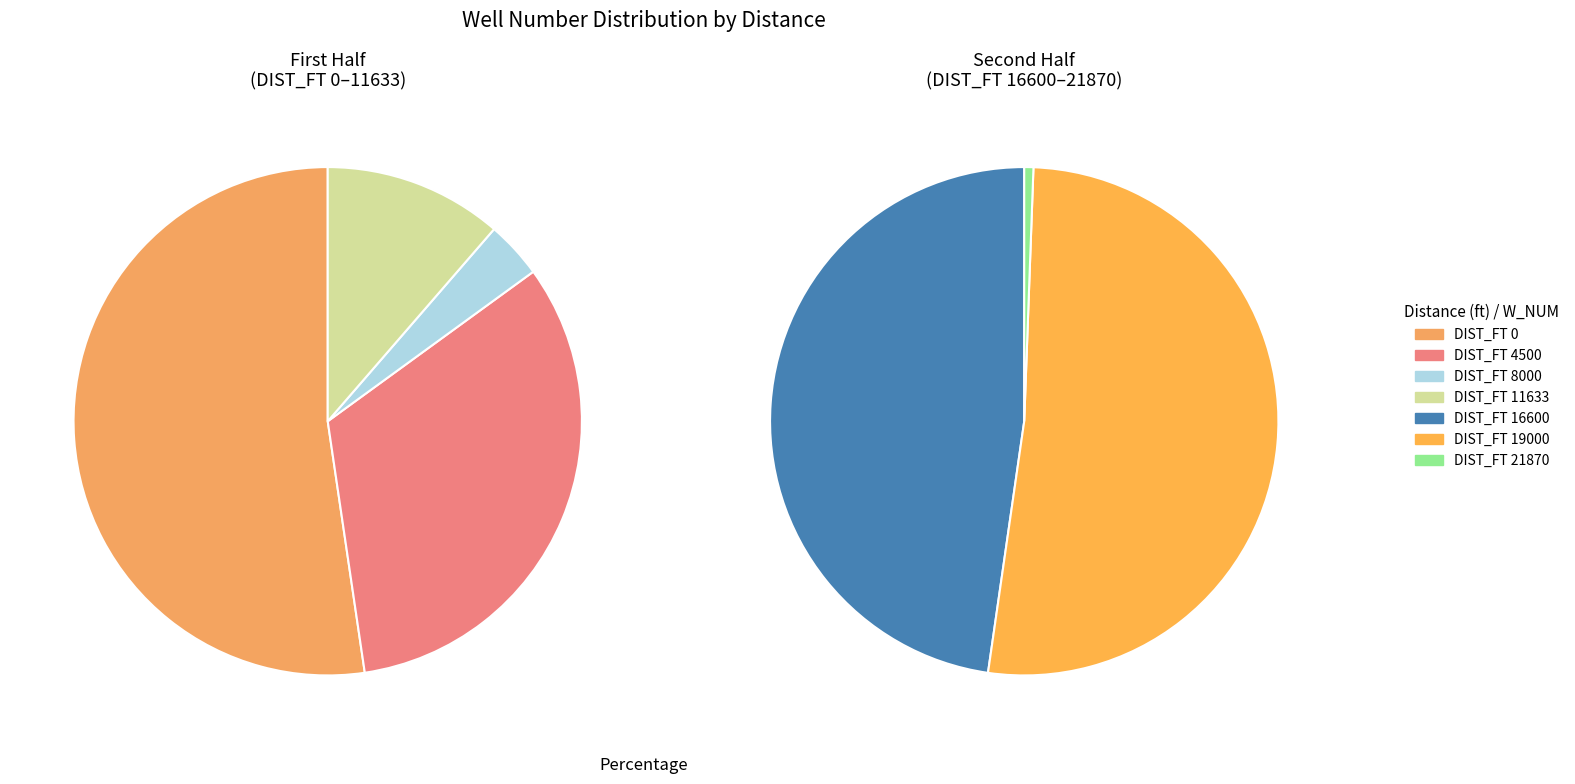

Count the number of slices in the pie.

7